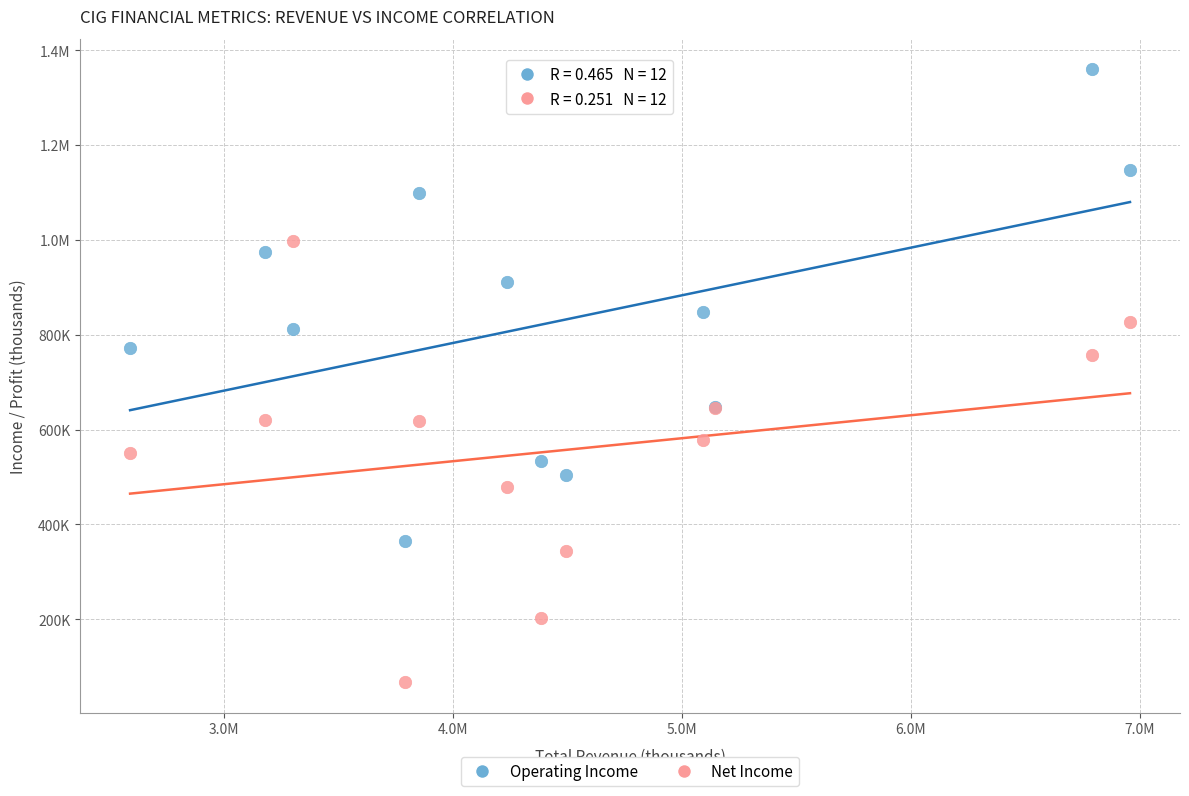

What are all the series names shown in the legend?

Operating Income, Net Income